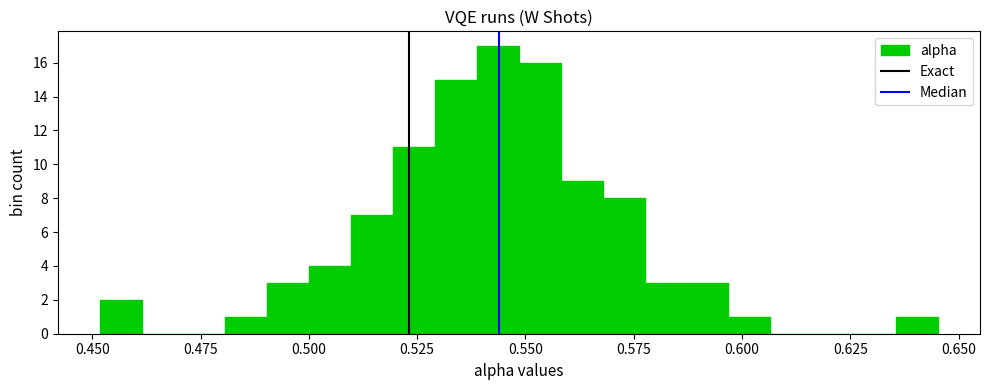

Around what value on the x-axis is the tallest bar? Give the approximate position of its centre, as read against the axis.

0.545